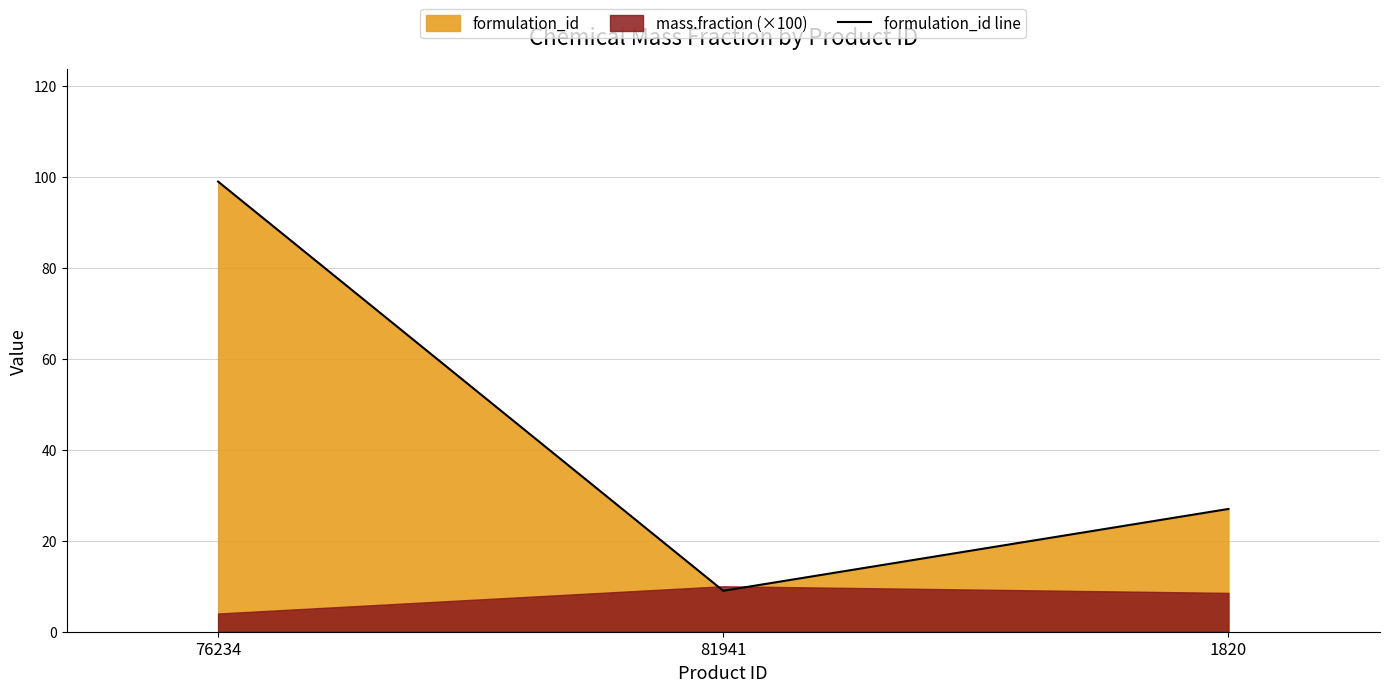

Which category has the highest value across all series?

76234